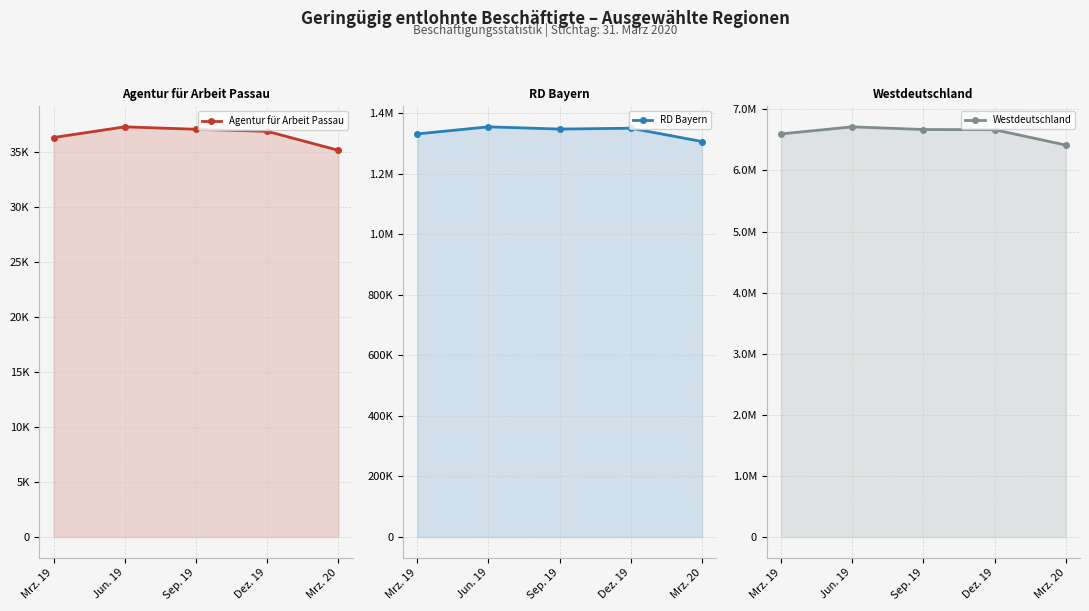

The Agentur für Arbeit Passau series shows 36855 at Dez. 19. True or false?

True